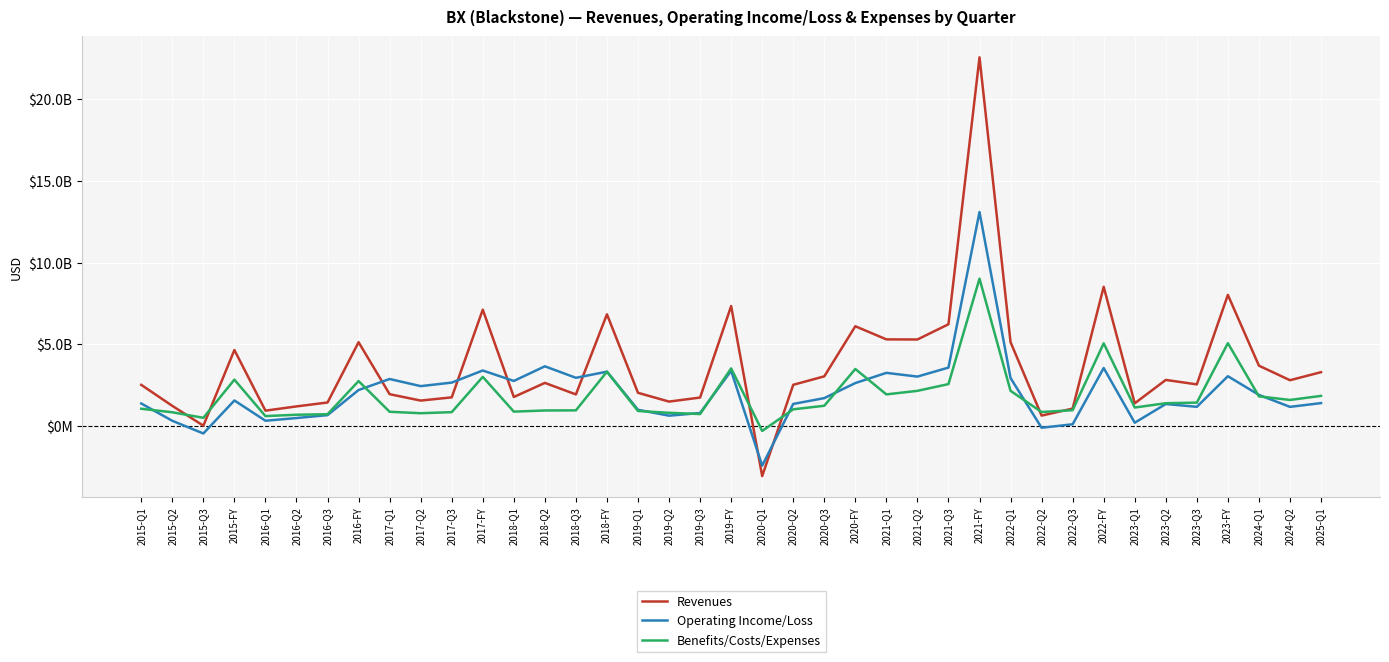

What is the difference between the highest and lowest values at 2017-Q1?

2006855000